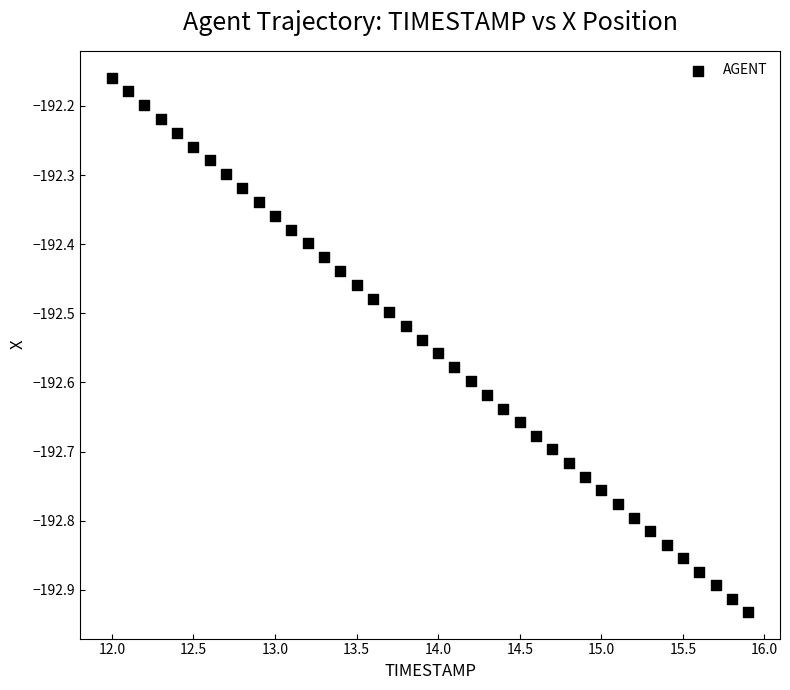

What is the range of X values (max minus min)?

3.9